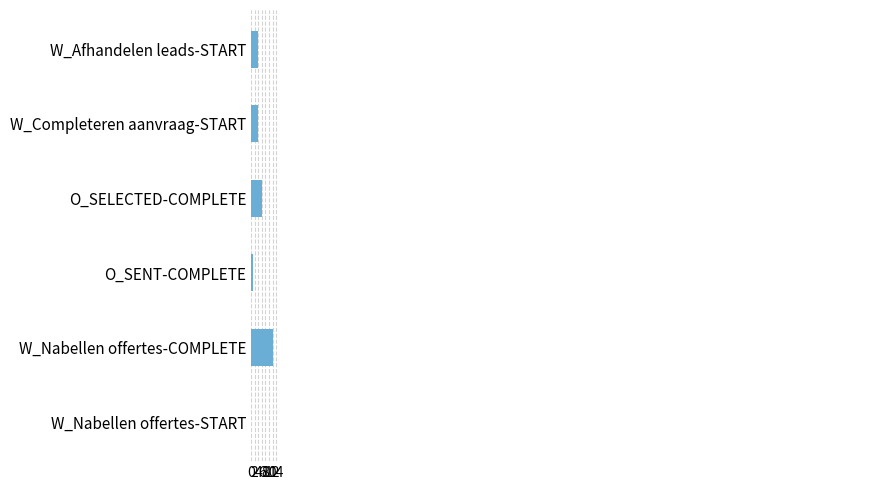

The chart shows a value of 12 at W_Nabellen offertes-COMPLETE. True or false?

True